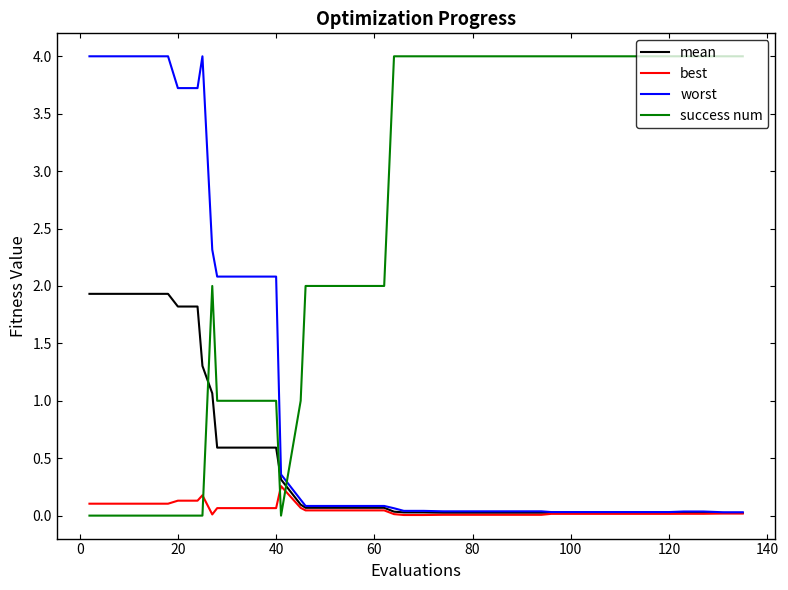

What is the difference between the maximum and minimum values in the success num series?

4.0